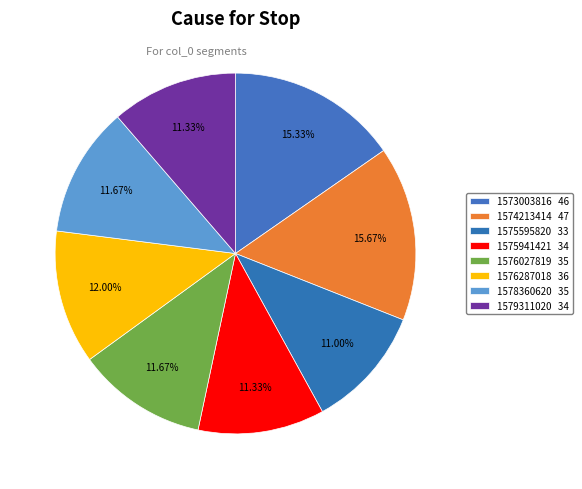

Between 1575941421 and 1576027819, which is larger?

1576027819